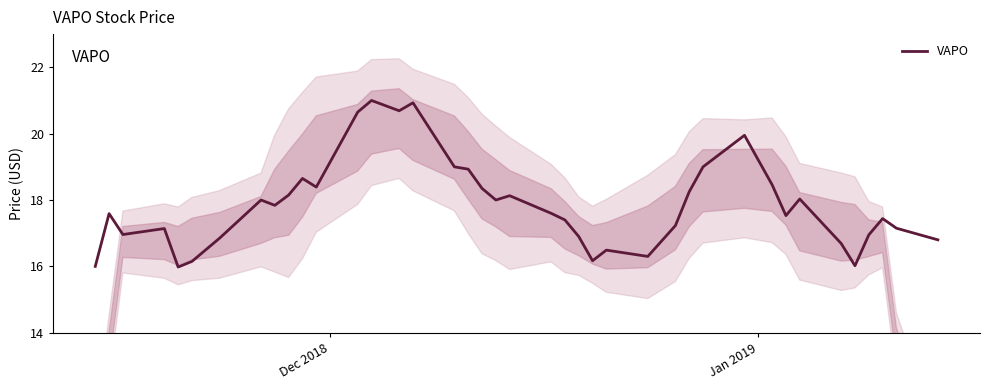

Does the chart have visible grid lines?

No